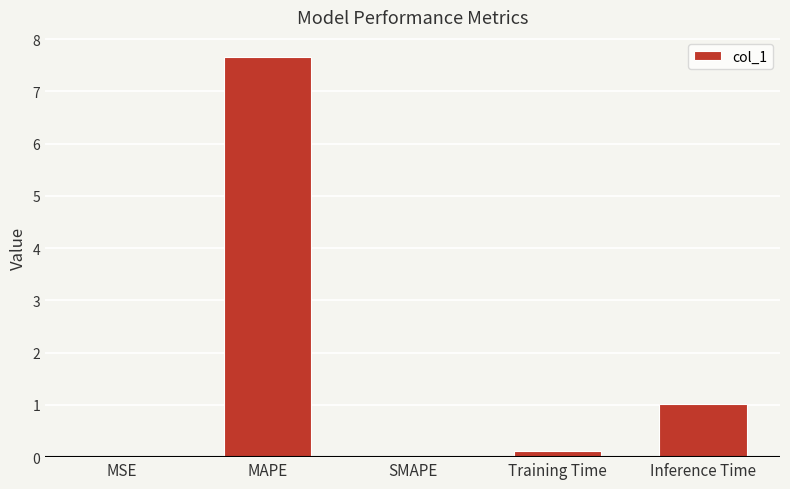

Count the number of categories in the chart.

5